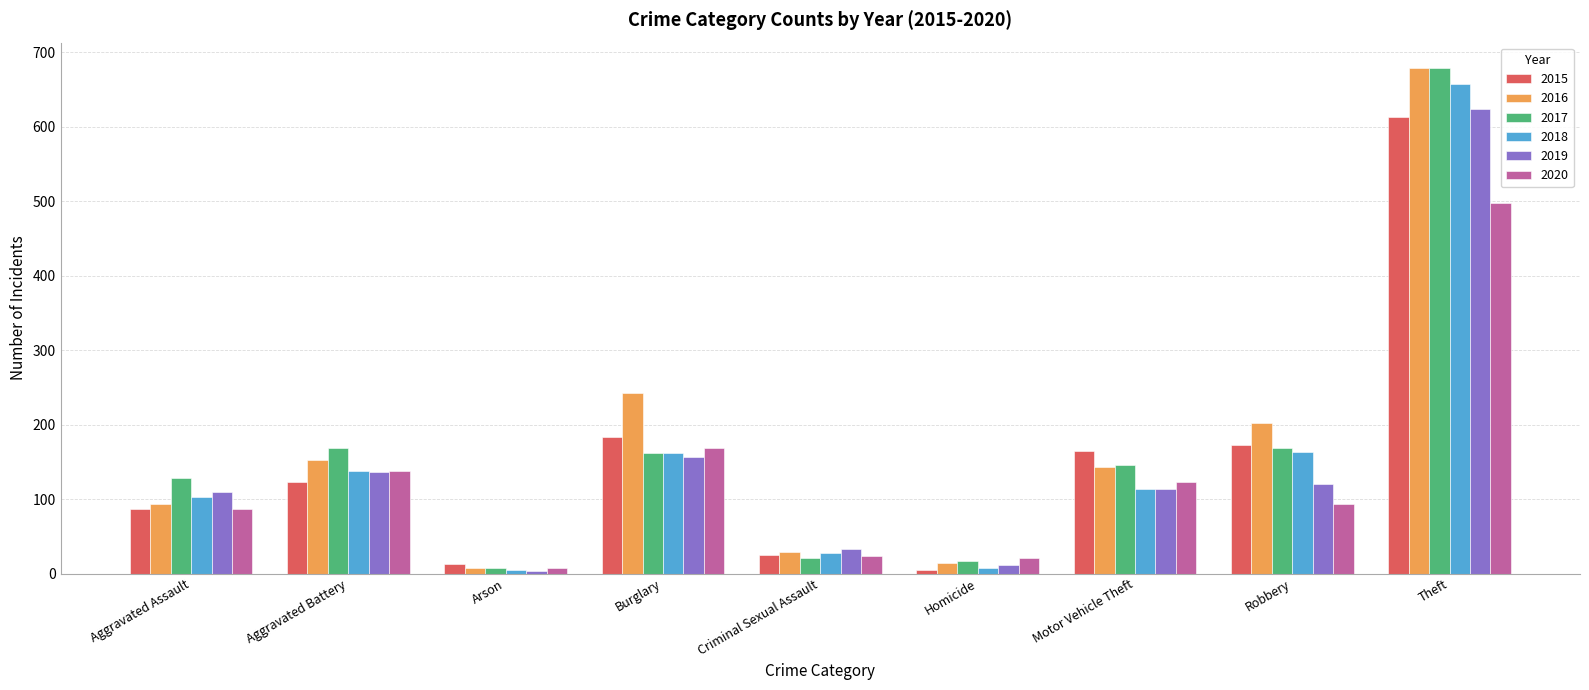

Is the value of 2016 at Criminal Sexual Assault greater than the value of 2017 at Aggravated Battery?

No